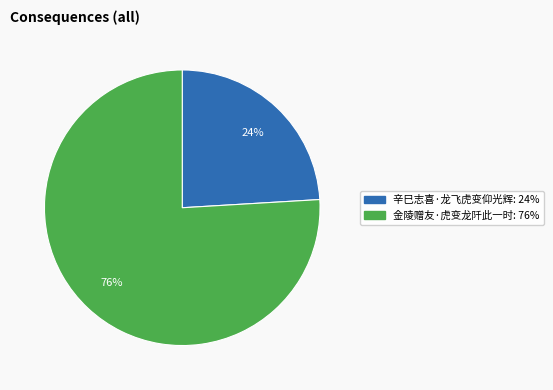

Does any single category account for the majority?

Yes